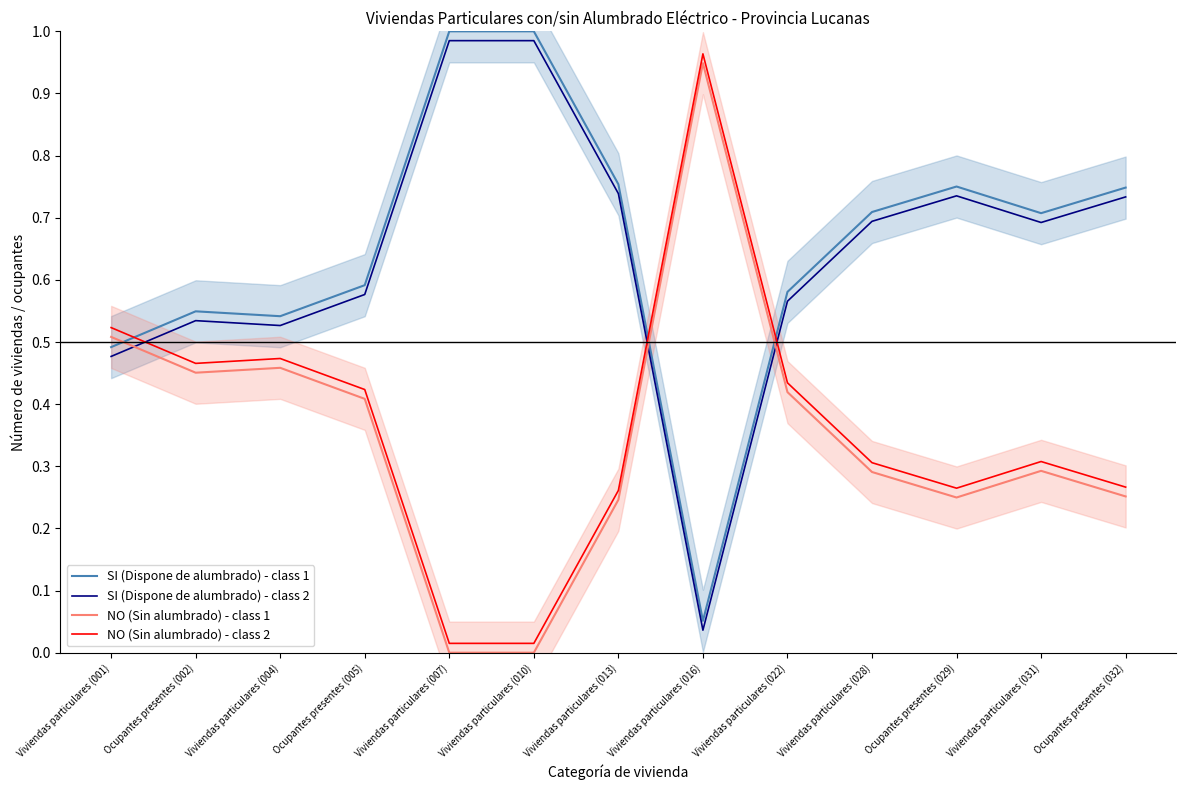

List the labels in order of NO (Sin alumbrado) - class 2 value, largest first.

Viviendas particulares (016), Viviendas particulares (001), Viviendas particulares (004), Ocupantes presentes (002), Viviendas particulares (022), Ocupantes presentes (005), Viviendas particulares (031), Viviendas particulares (028), Ocupantes presentes (032), Ocupantes presentes (029), Viviendas particulares (013), Viviendas particulares (007), Viviendas particulares (010)